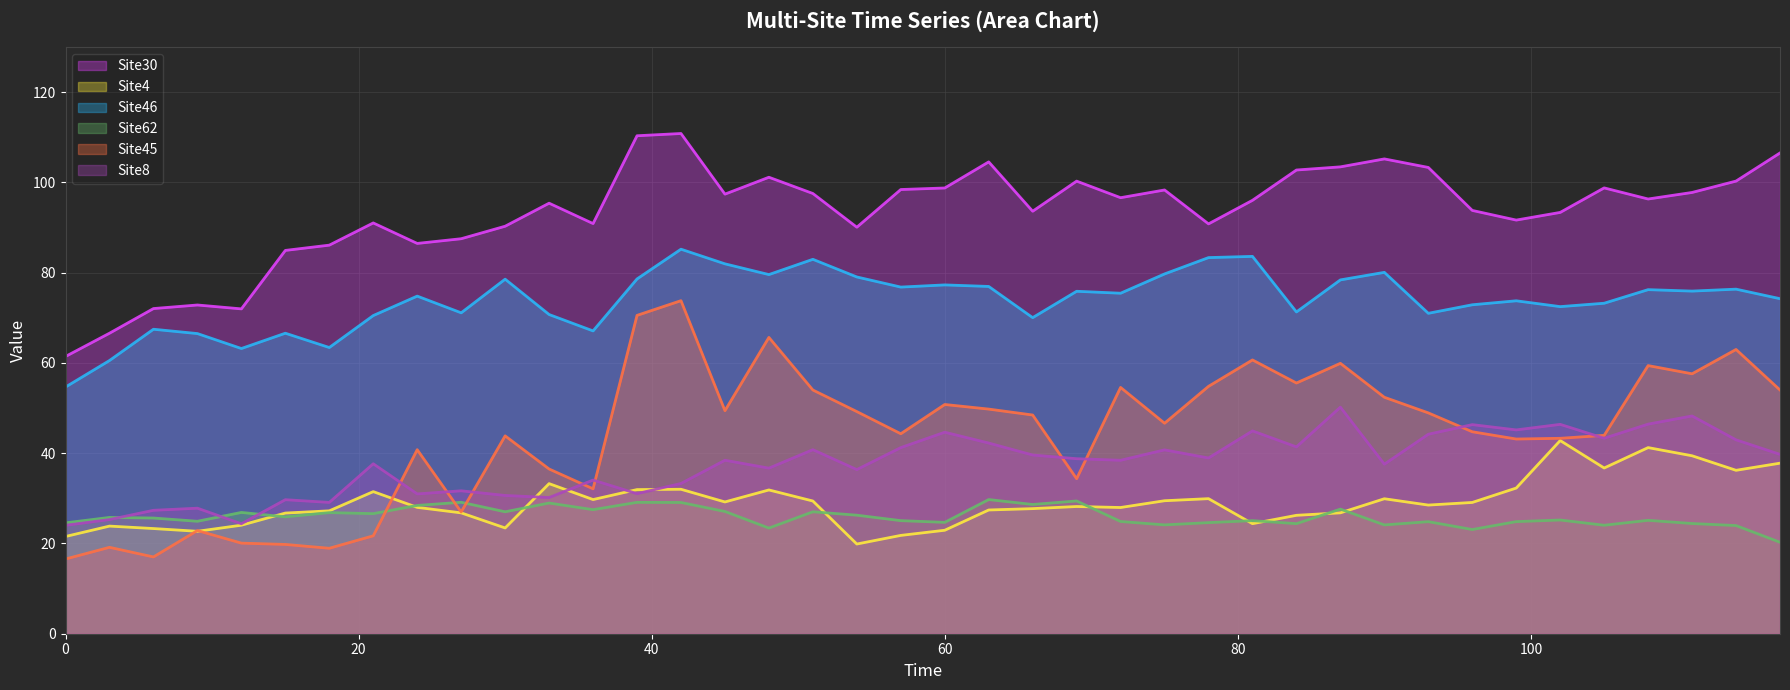

What is the maximum value for Site30?

110.8